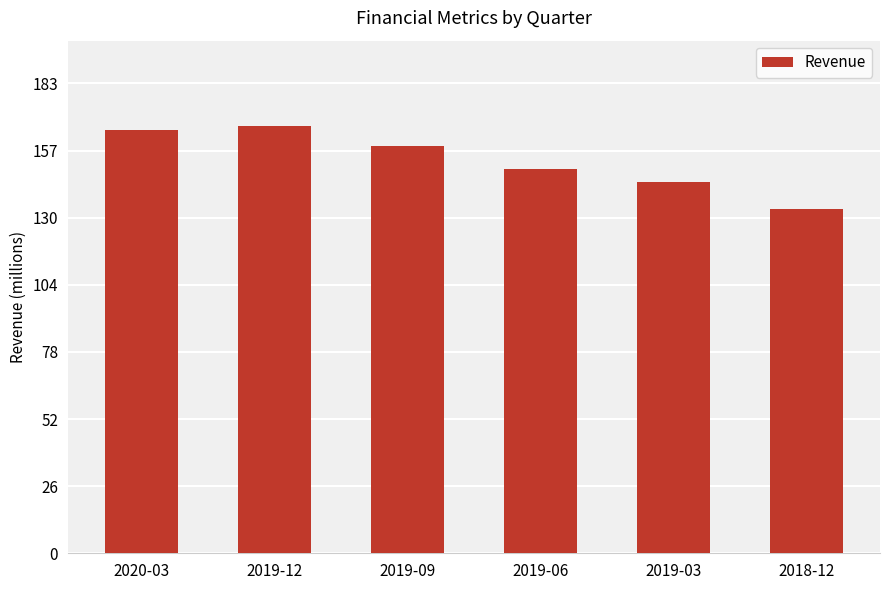

What is the sum of the values at 2019-09 and 2019-03?

303454000